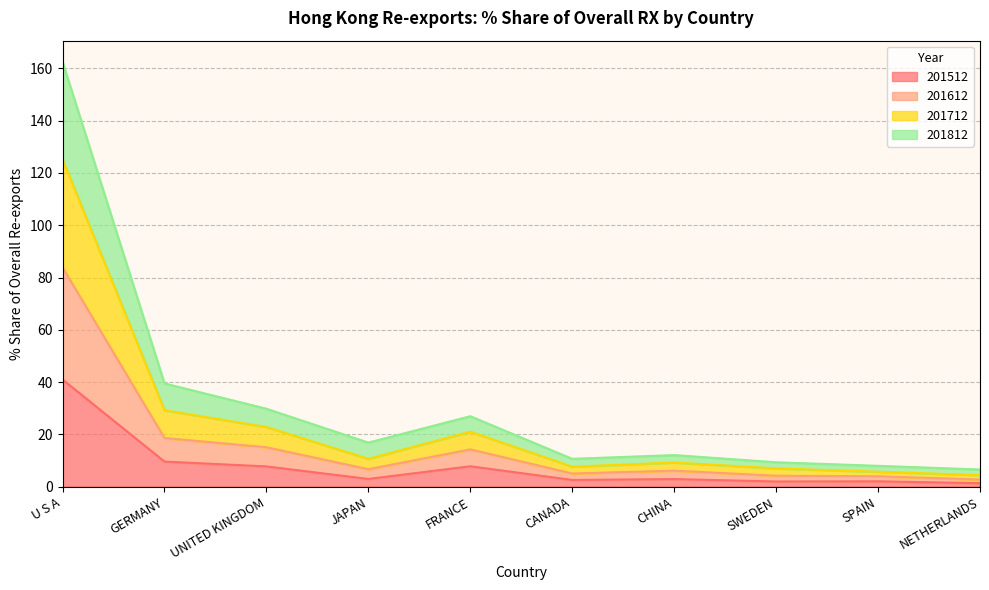

True or false: 201612 and 201712 intersect in this chart.

False